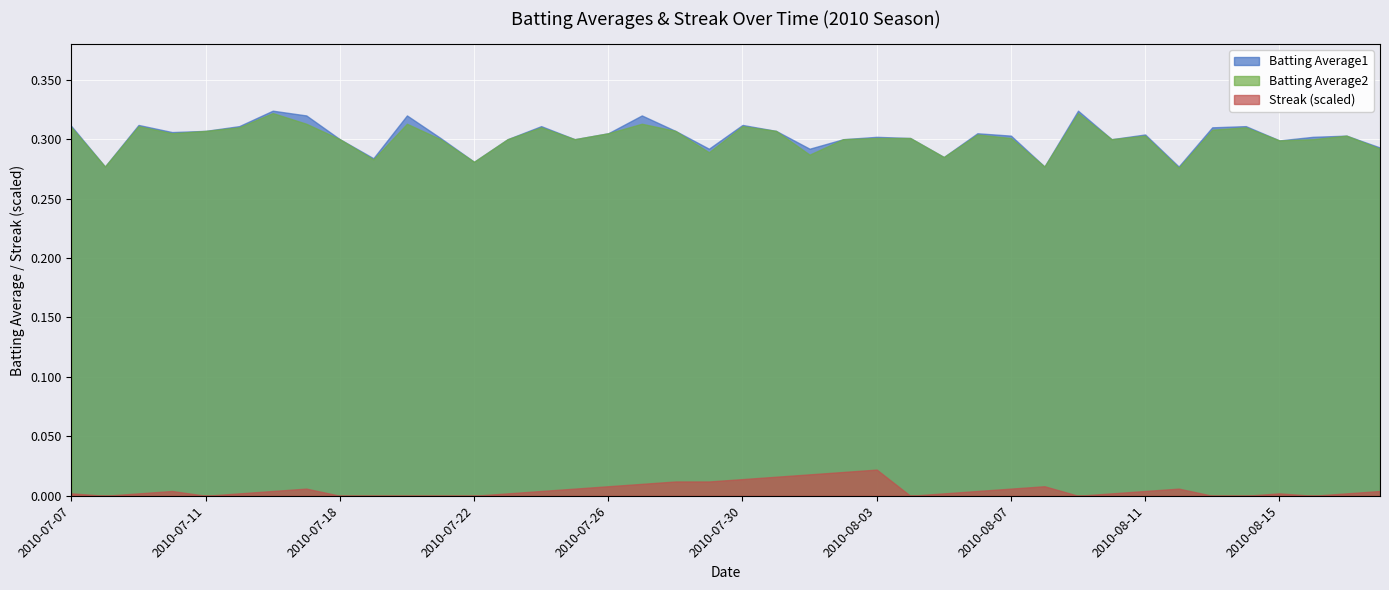

True or false: Batting Average2 has more than 0 points higher than both neighbors.

True